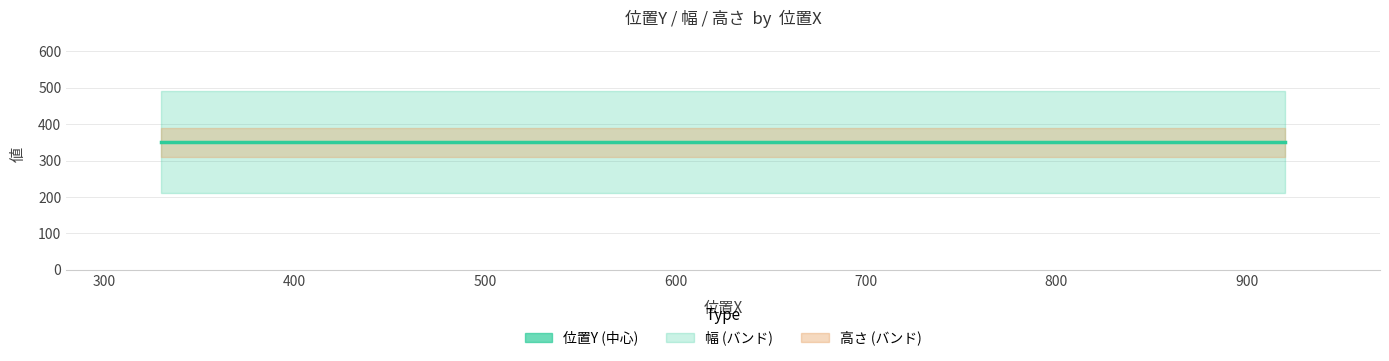

True or false: 高さ has a value of 80 at 920.

True